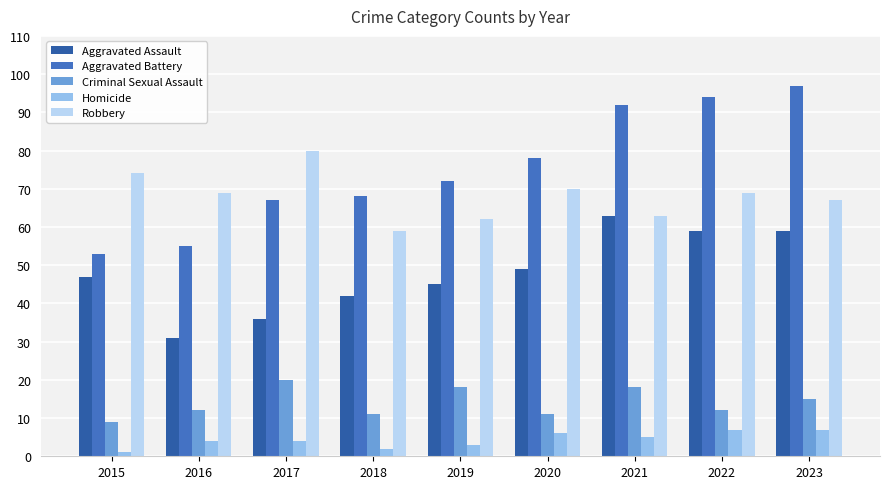

Is it true that Homicide equals 2 at 2018?

True